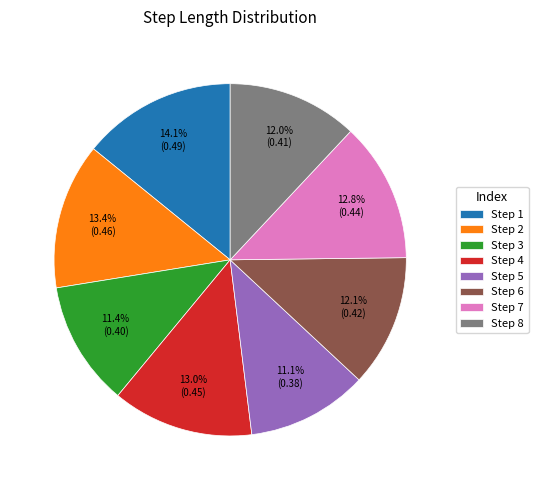

What is the largest slice in the pie chart?

Step 1